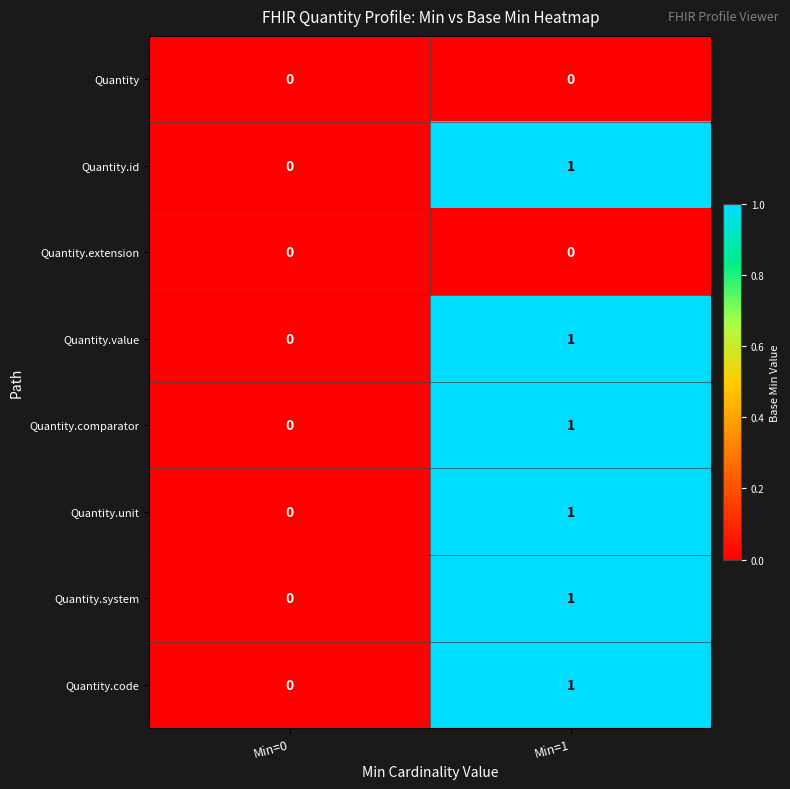

The value of Quantity.code at Min=1 is 0. True or false?

False